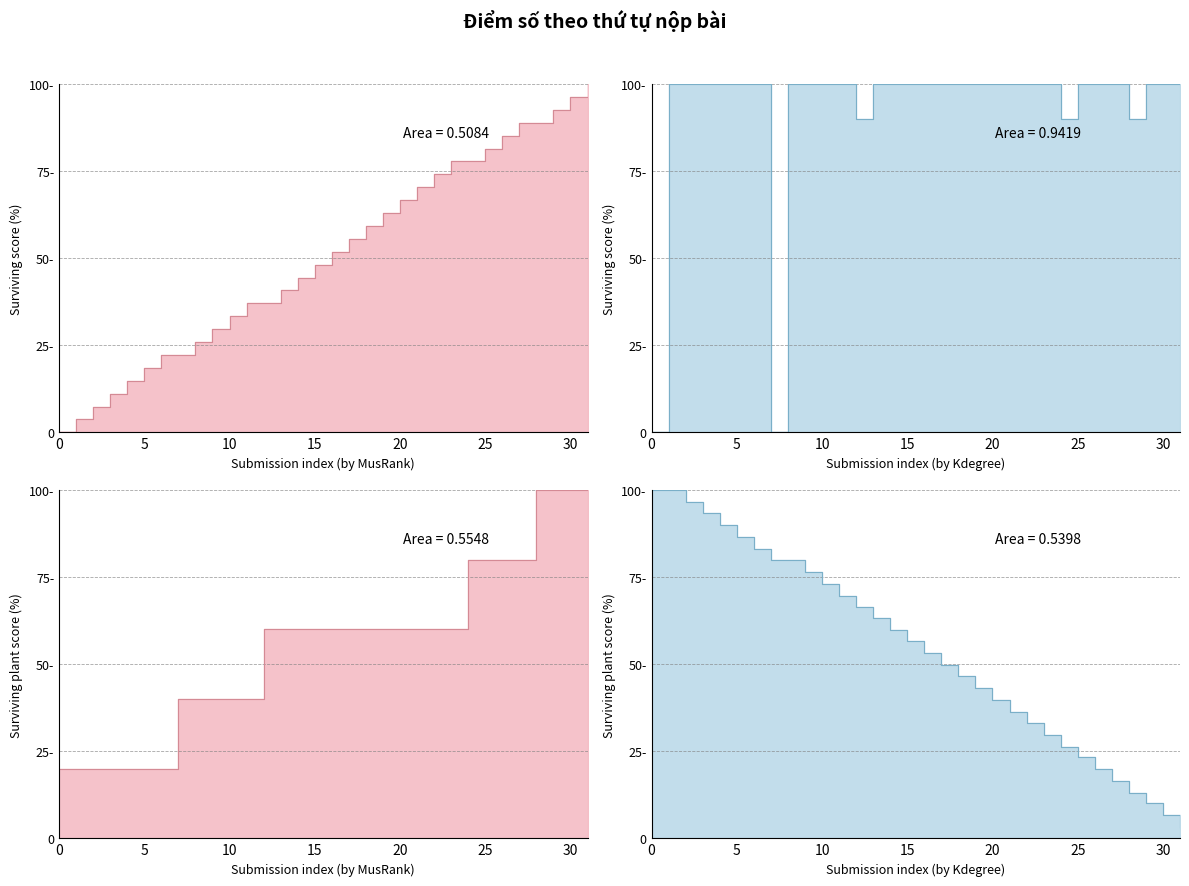

What is the approximate value at 12?

90